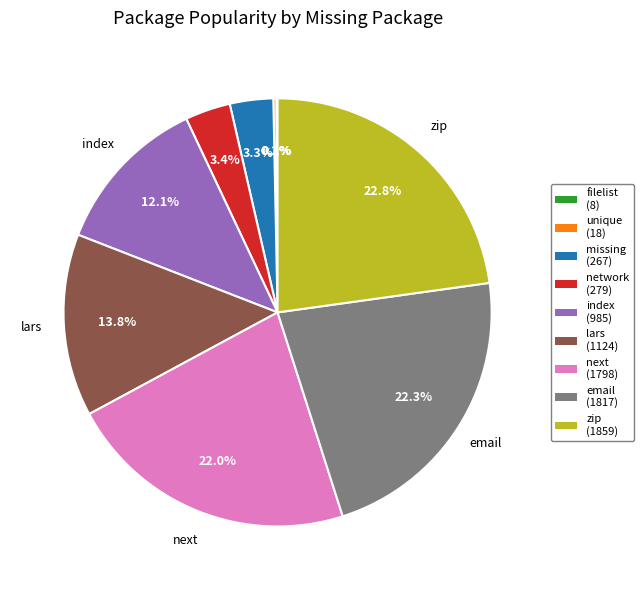

To the nearest percent, what is the difference between the largest and smallest slice percentages?

23%